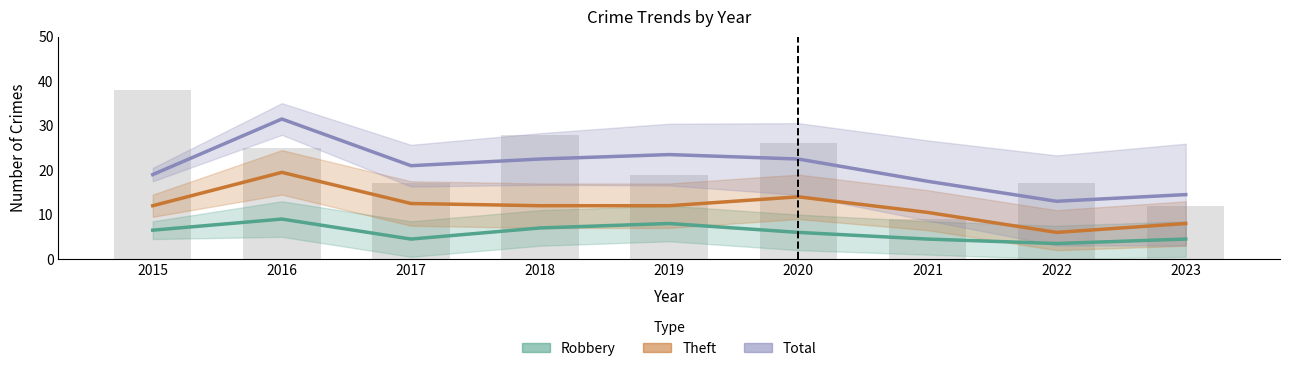

What is the spread (max minus min) of values at 2015?

12.5